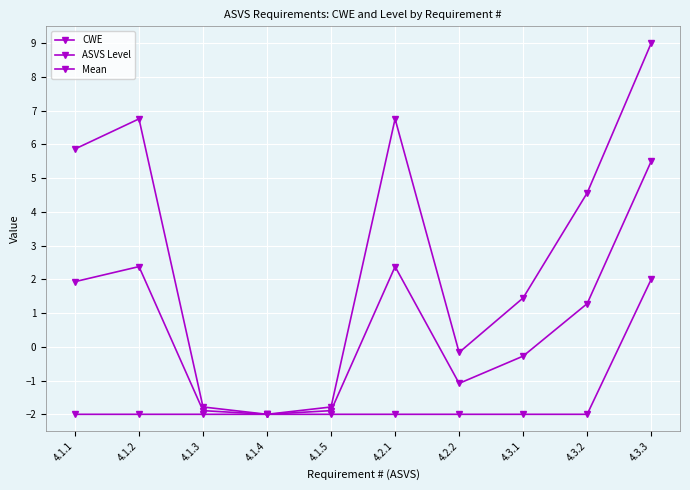

What is the label of the 1st point from the right?

4.3.3